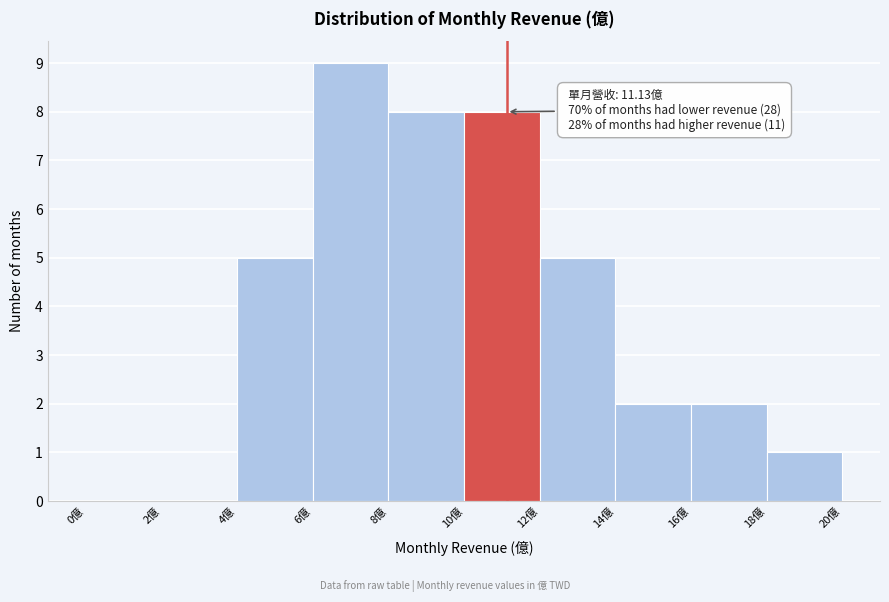

Over which range of the x-axis is the bar tallest?

6 to 8